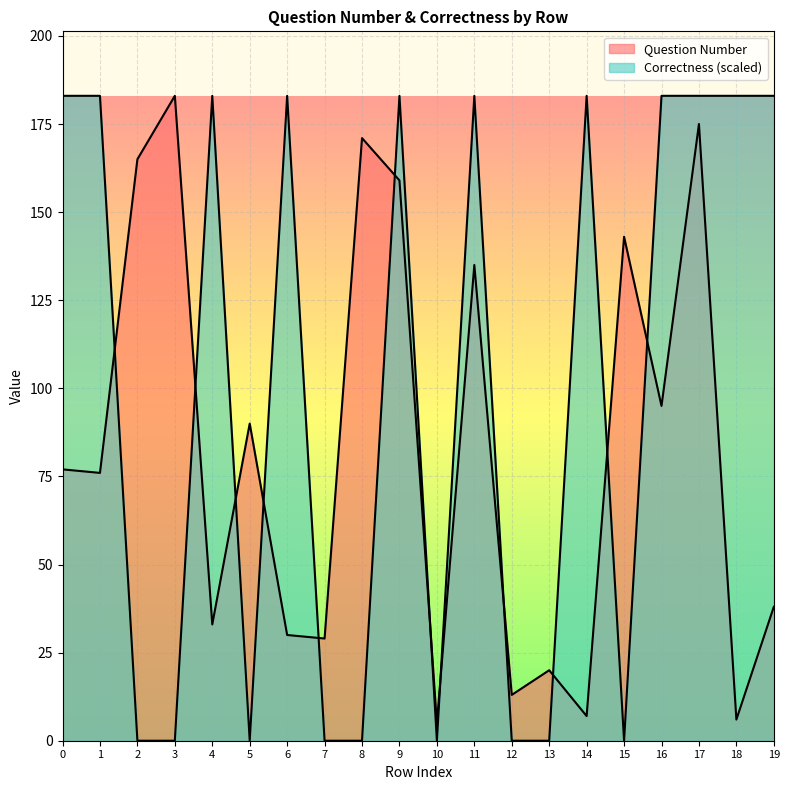

What is the value of the Question Number point at the 10th from the left?

159